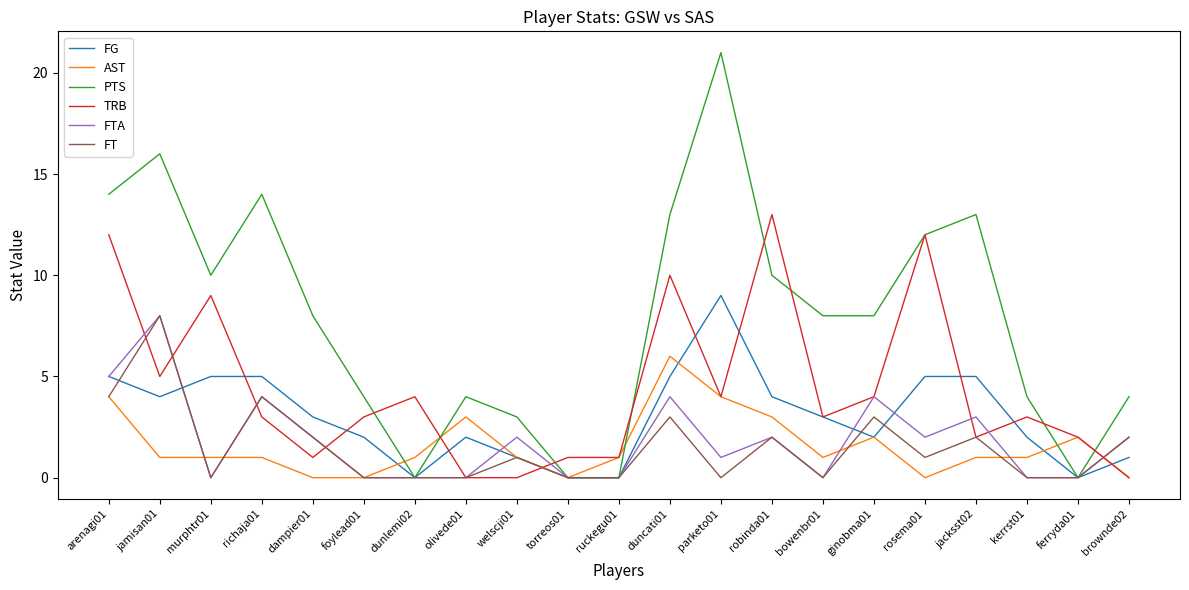

What is the approximate value of TRB at rosema01?

12